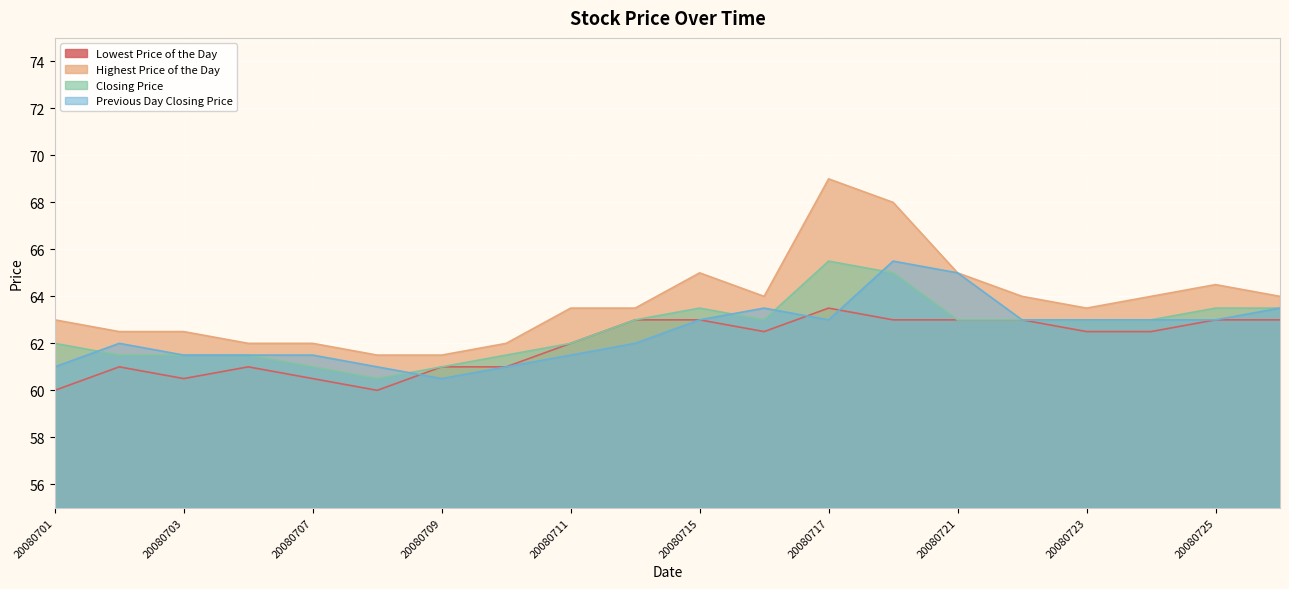

Which category has the highest value across all series?

20080717